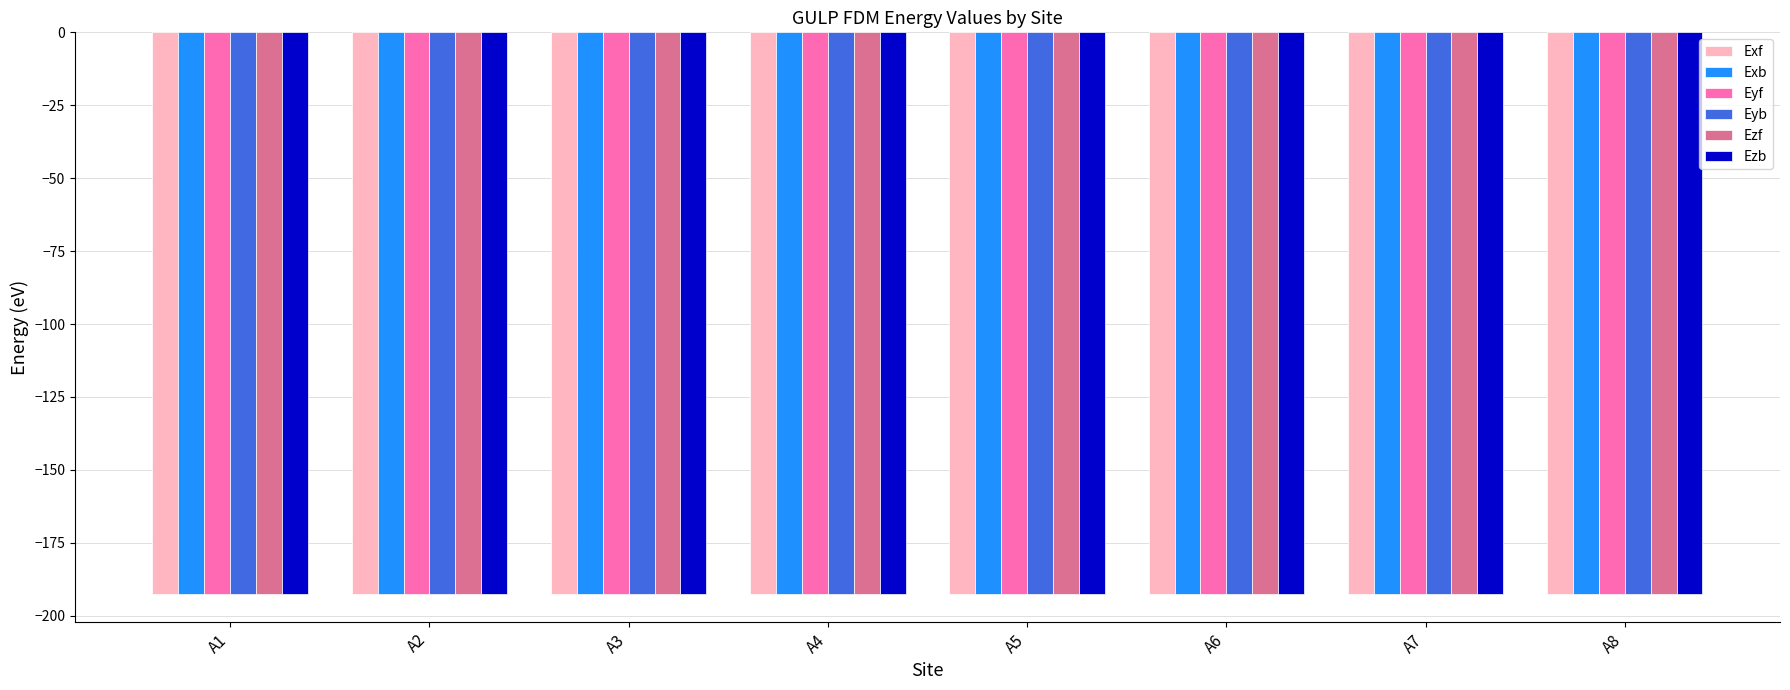

The value of Ezb at A4 is -280.1. True or false?

False